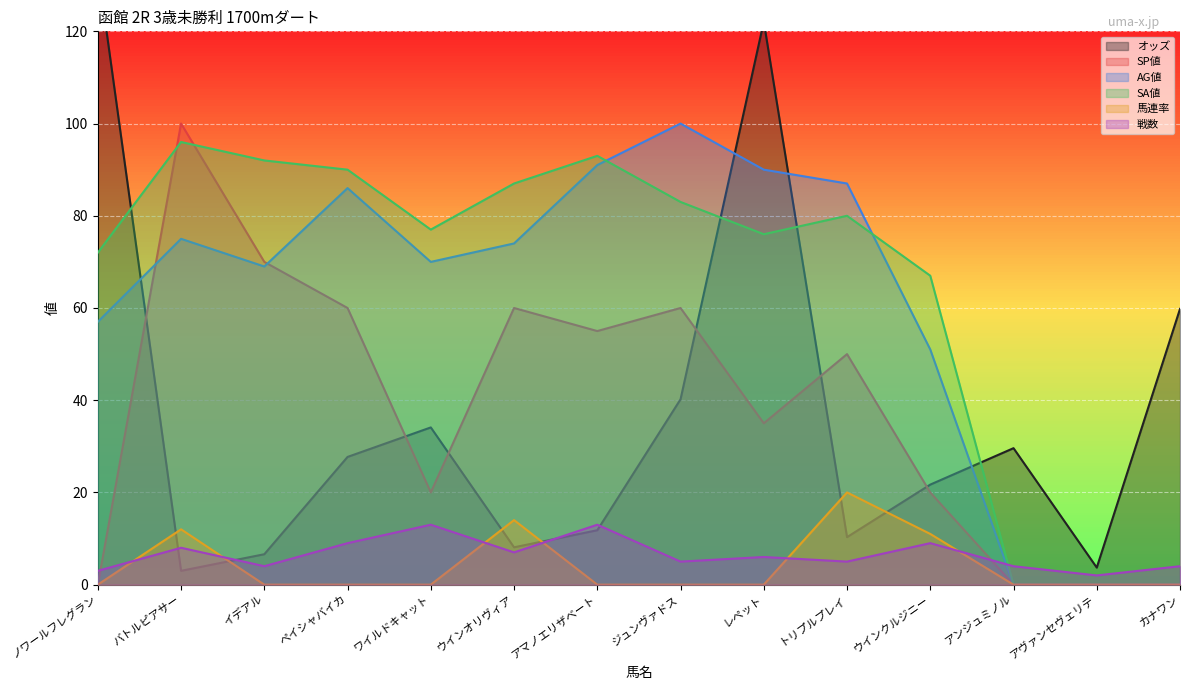

At which label does 戦数 first exceed 6?

バトルピアサー